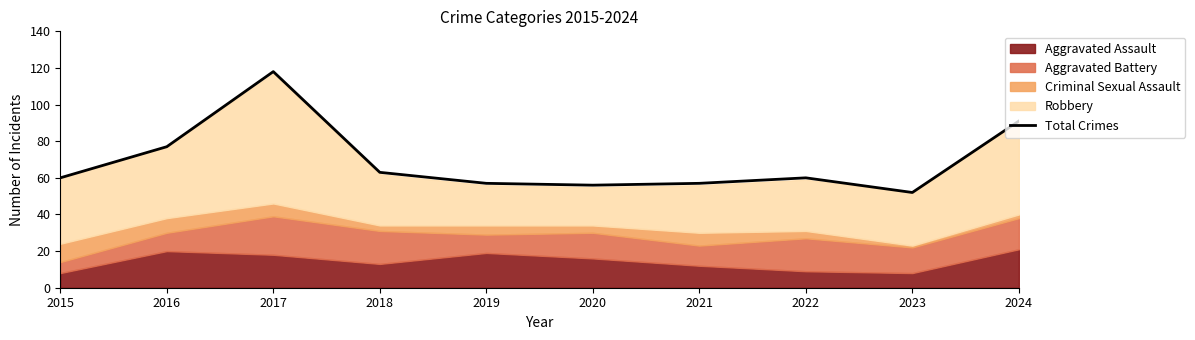

What is the difference between the values at 2015 and 2018?

3